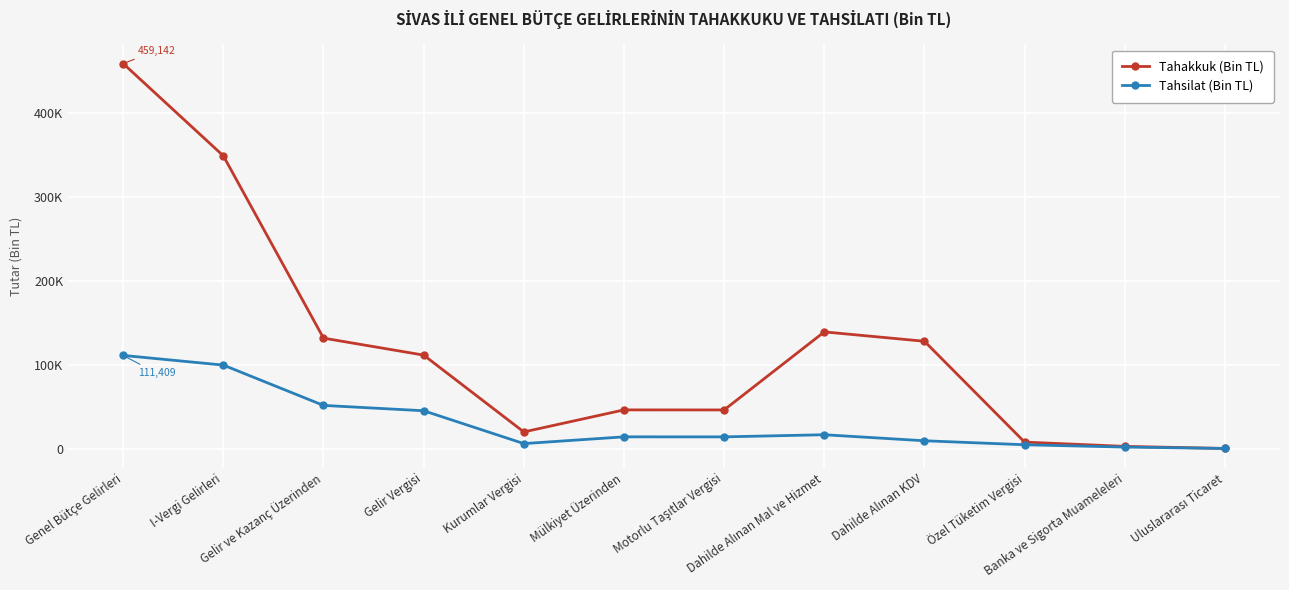

Is this an area chart (filled region under the line)?

No